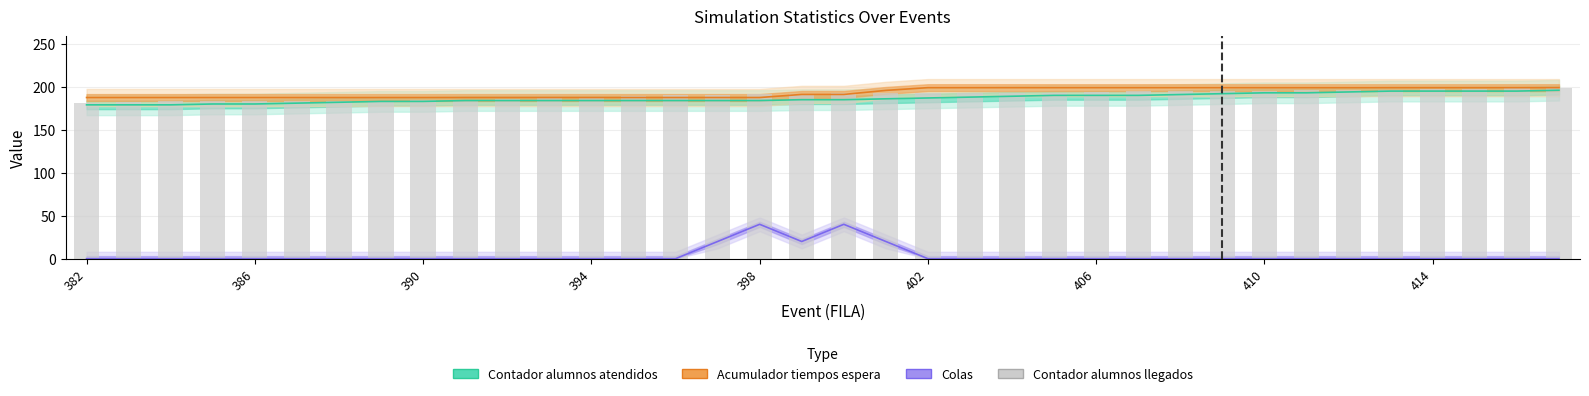

True or false: the data shows 95 at 26.

False